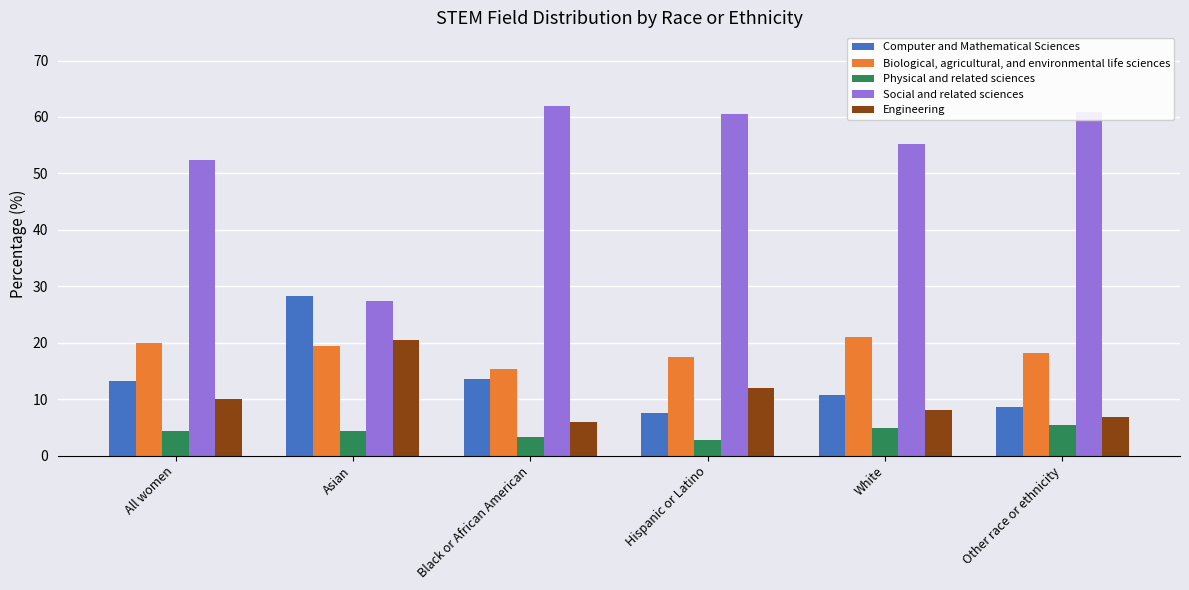

Between Black or African American and Other race or ethnicity, which series saw the biggest shift?

Computer and Mathematical Sciences